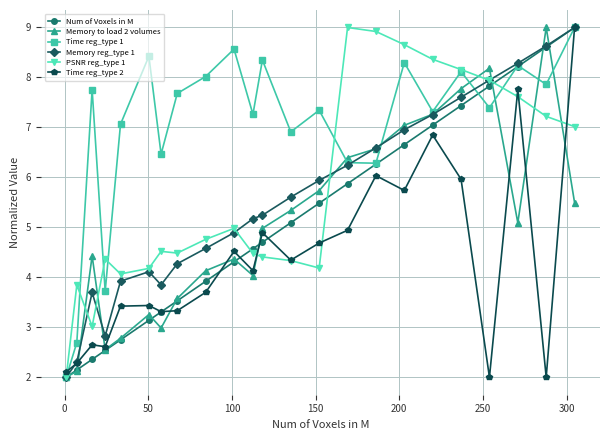

What is the average value of the Memory reg_type 1 series?

5.5